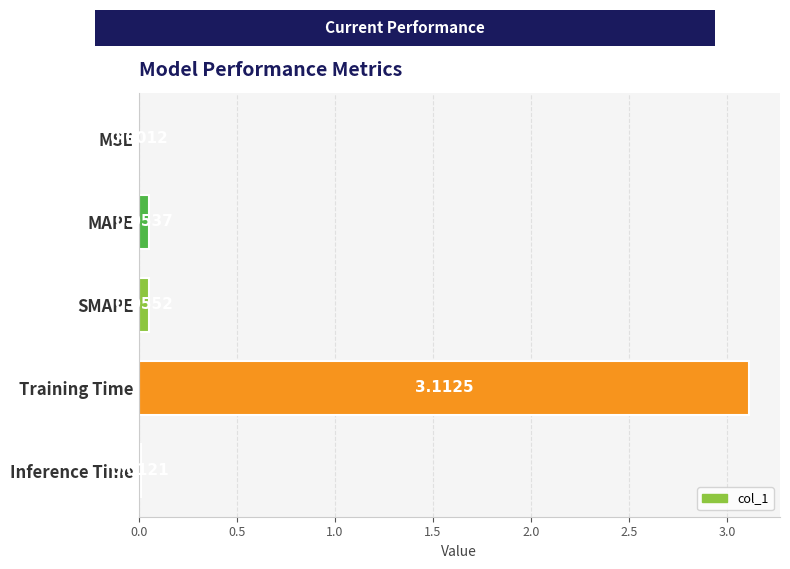

What is the average value?

0.6